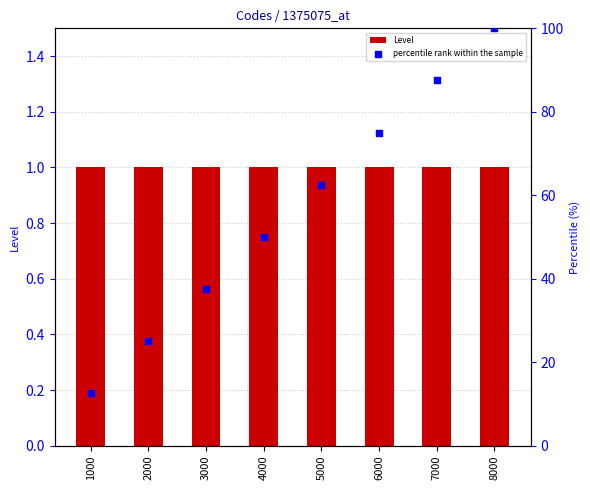

Which series has the largest total across all categories?

percentile rank within the sample